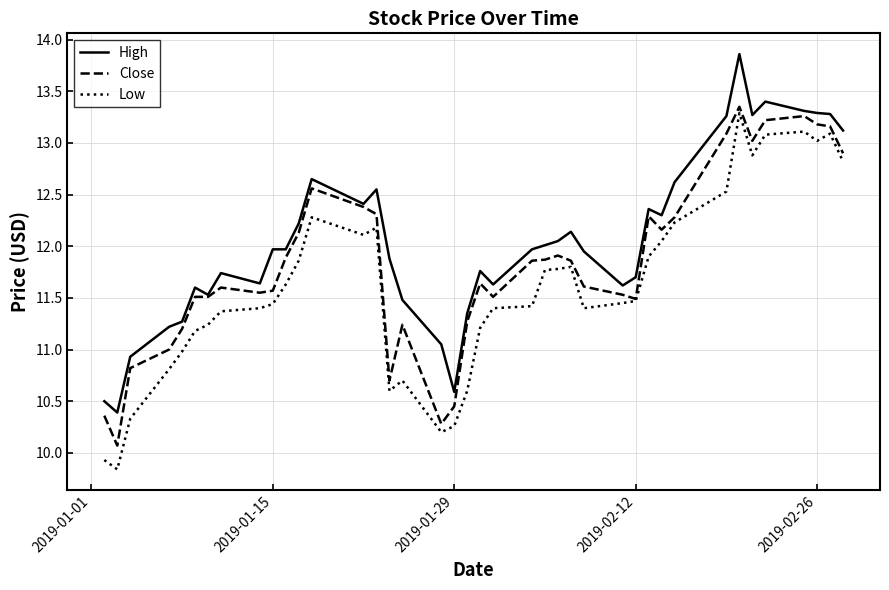

What is the maximum value shown in the chart?

13.9